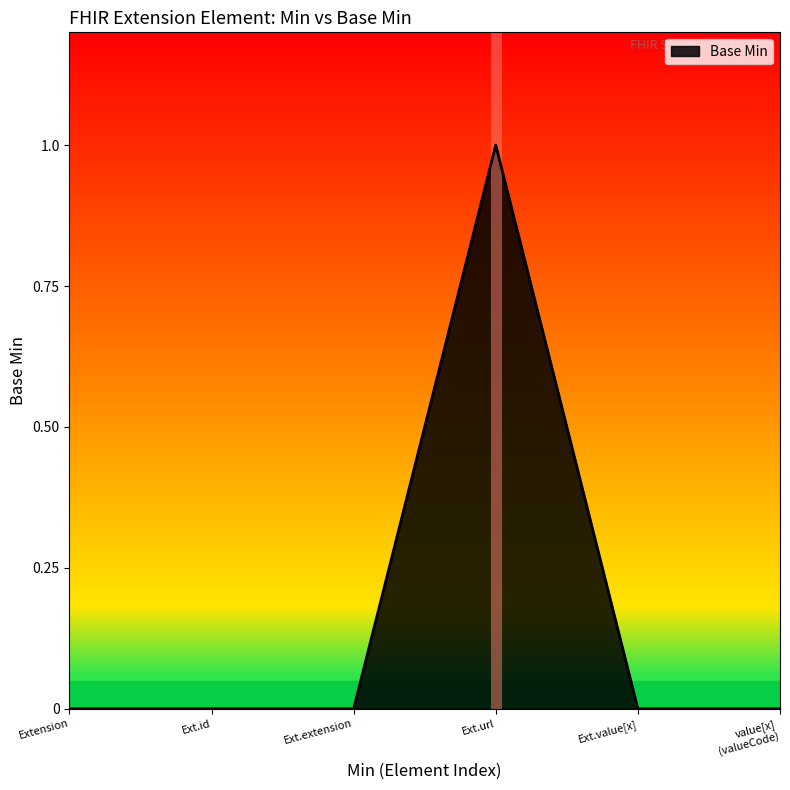

How many categories are shown in the chart?

6